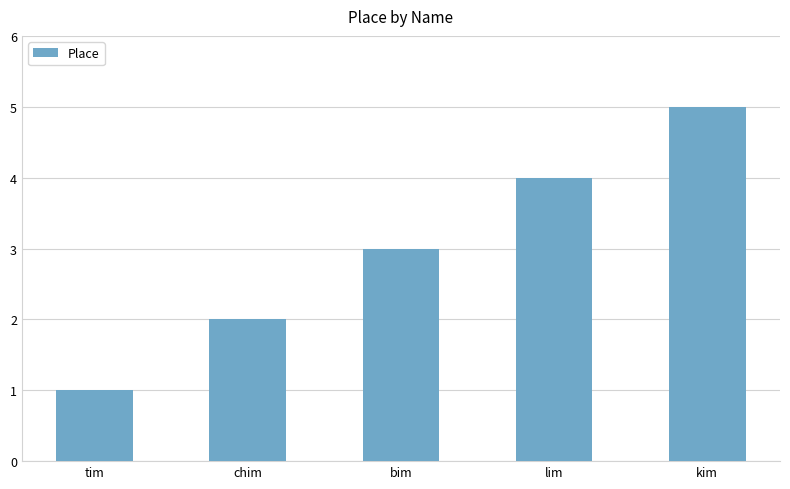

Reading right to left, list all the values displayed in this chart.

5	4	3	2	1